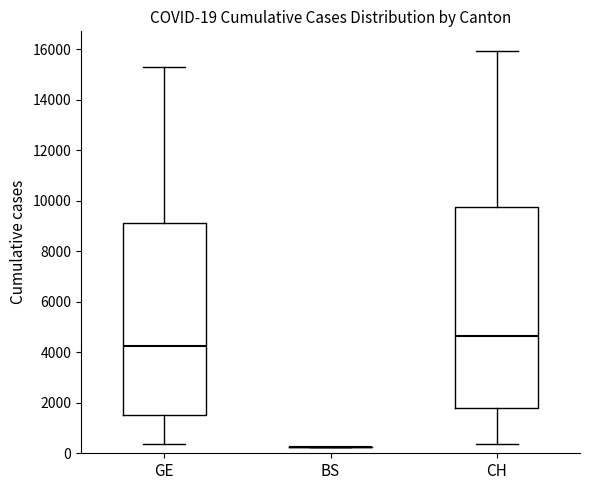

Which box is the tallest, from its lower edge to its upper edge?

CH